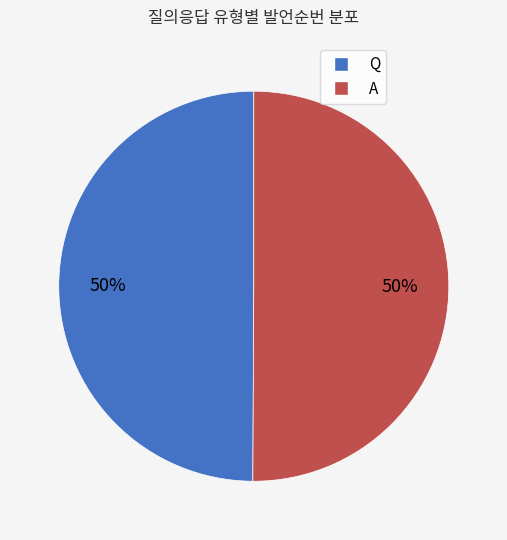

What percentage is the Q slice, to the nearest percent?

50%